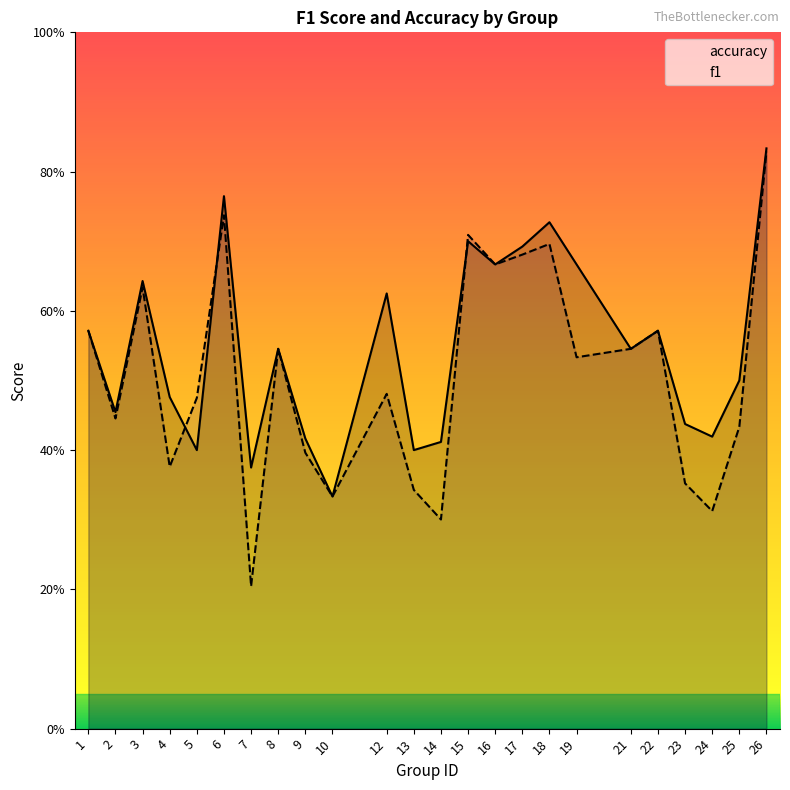

Which category has the lowest value in the accuracy series?

10